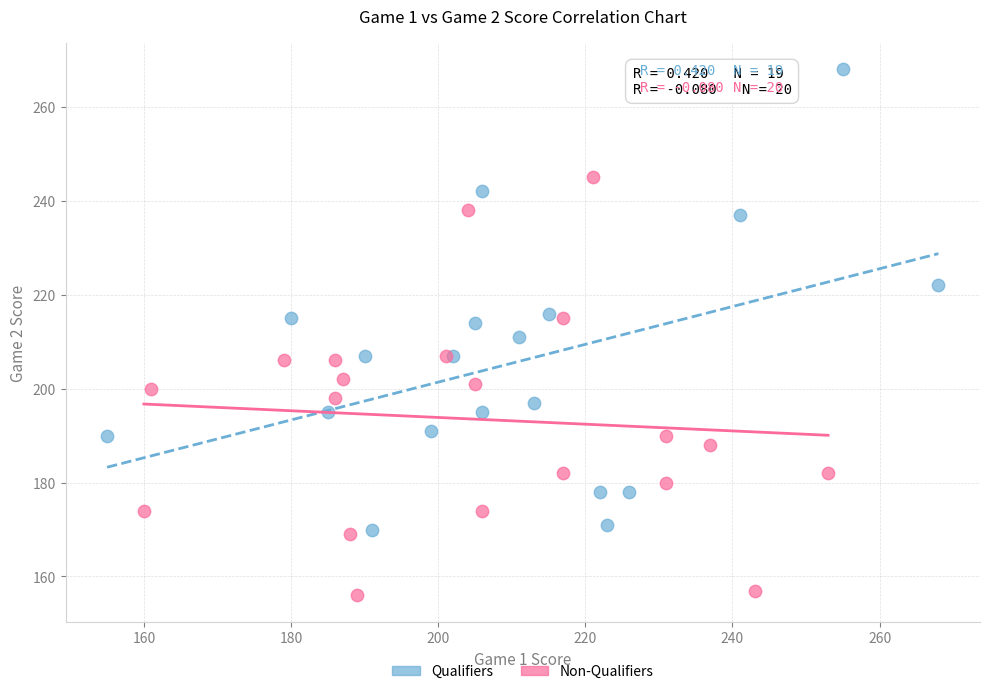

Which series has the largest Y range (max minus min)?

Qualifiers